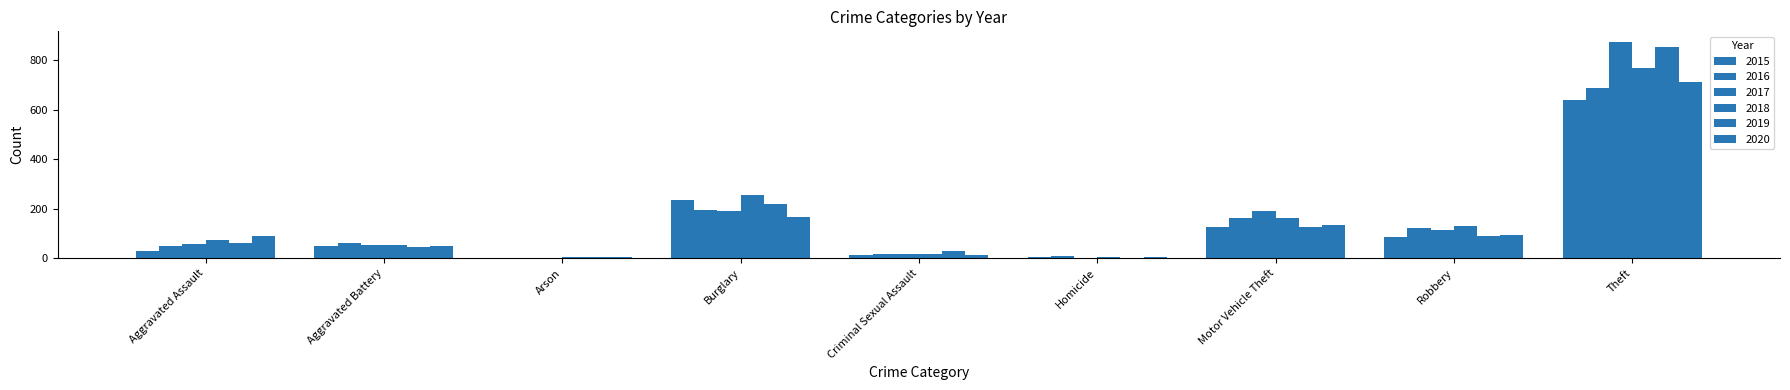

Which category has the highest value in the 2018 series?

Theft